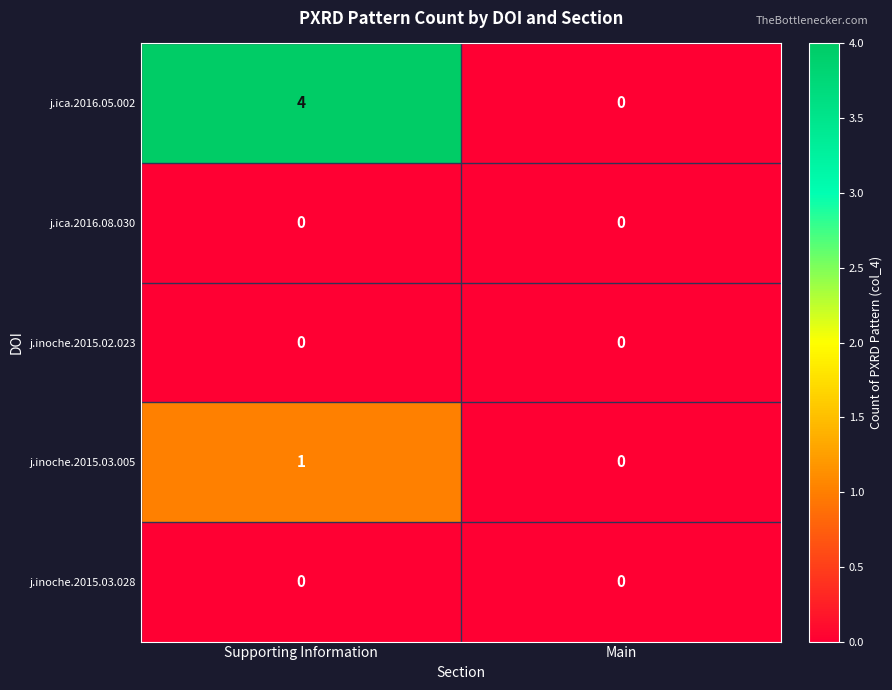

At how many categories does at least one series exceed 2?

1